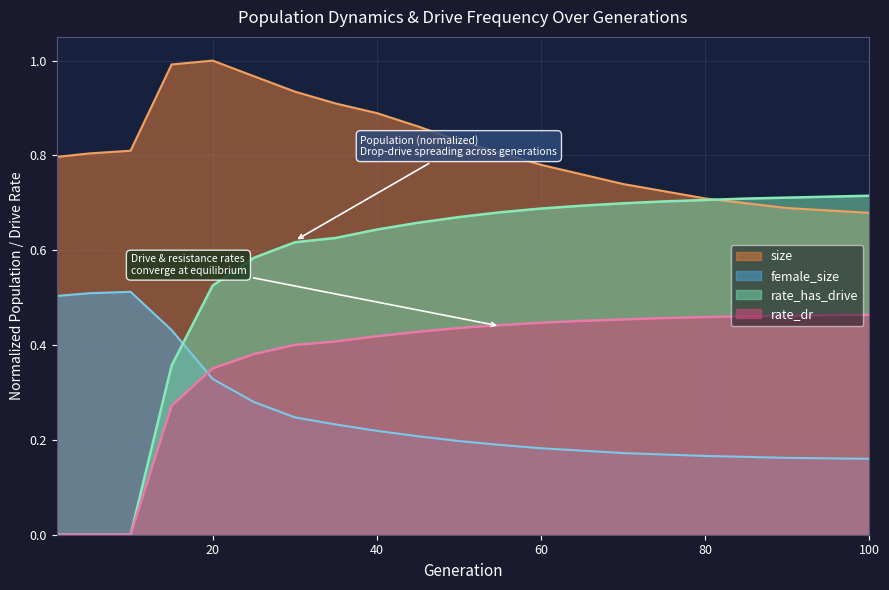

Is the value of rate_has_drive at 45 greater than the value of female_size at 60?

Yes